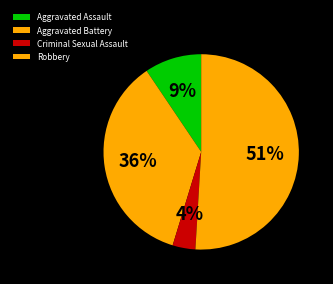

What is the smallest slice in the pie chart?

Criminal Sexual Assault